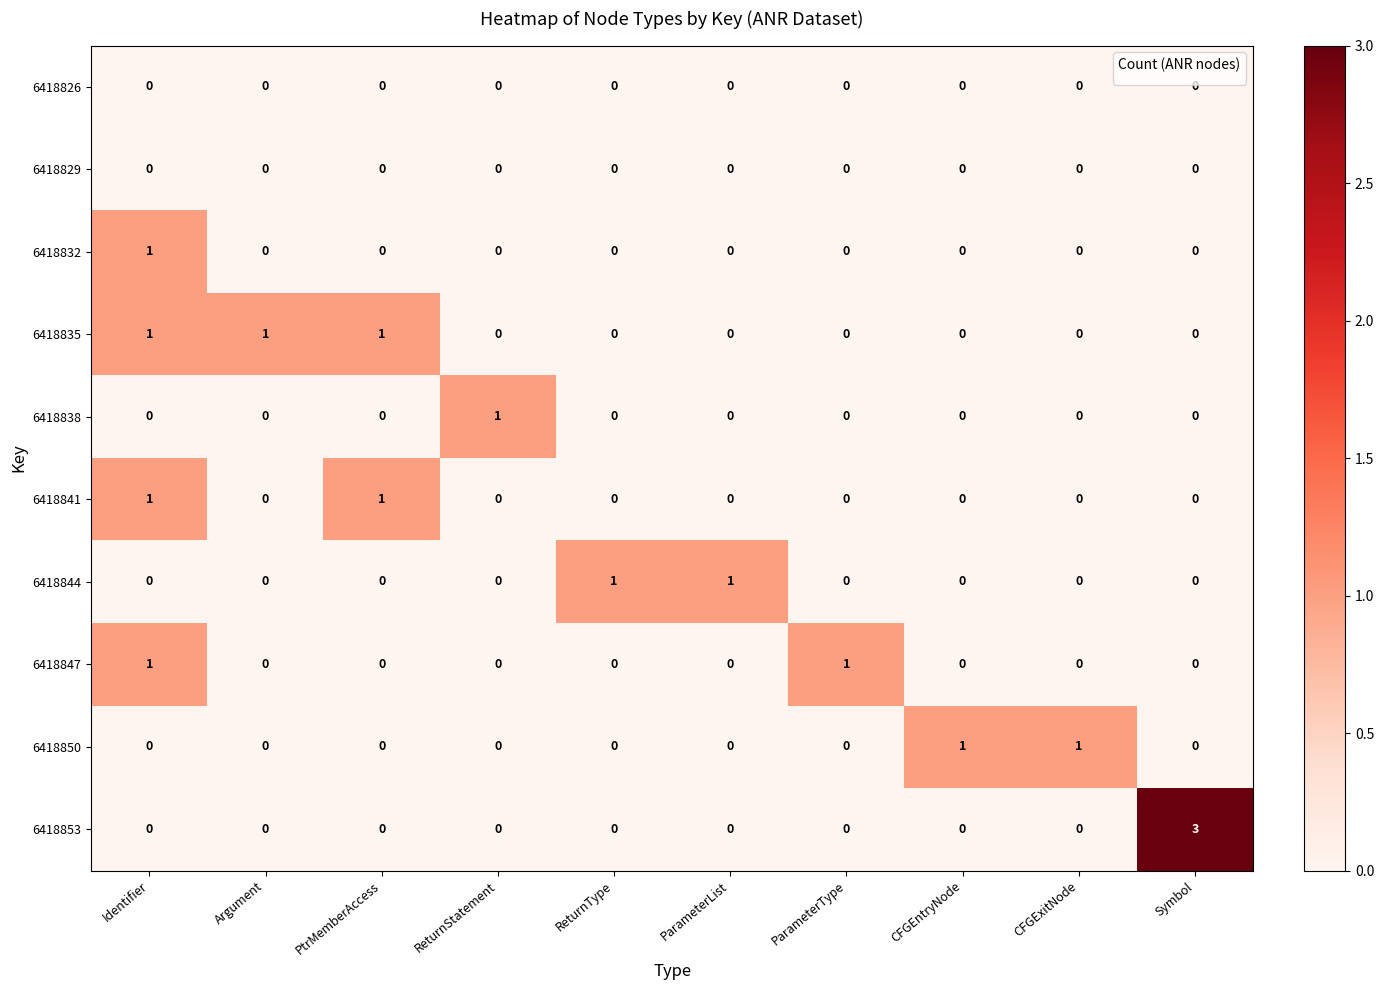

What is the maximum value for 6418853?

3